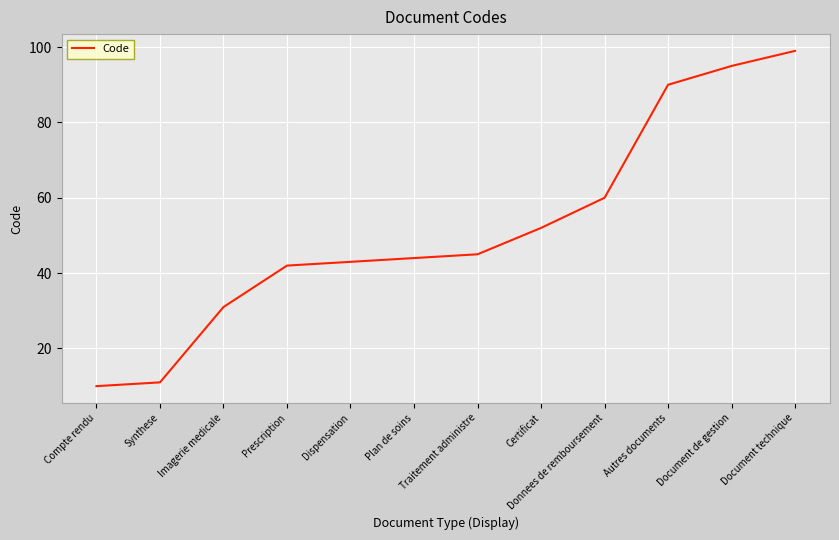

What position from the left is Prescription?

4